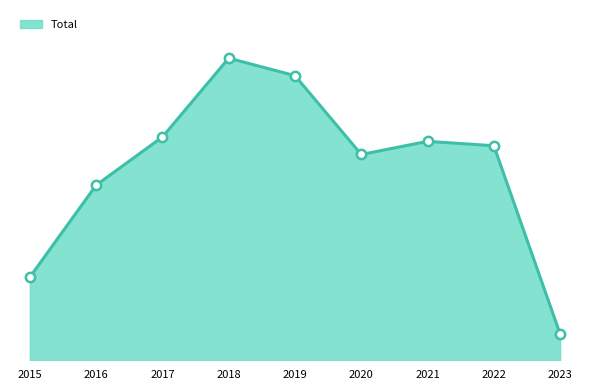

Is this an area chart (filled region under the line)?

Yes